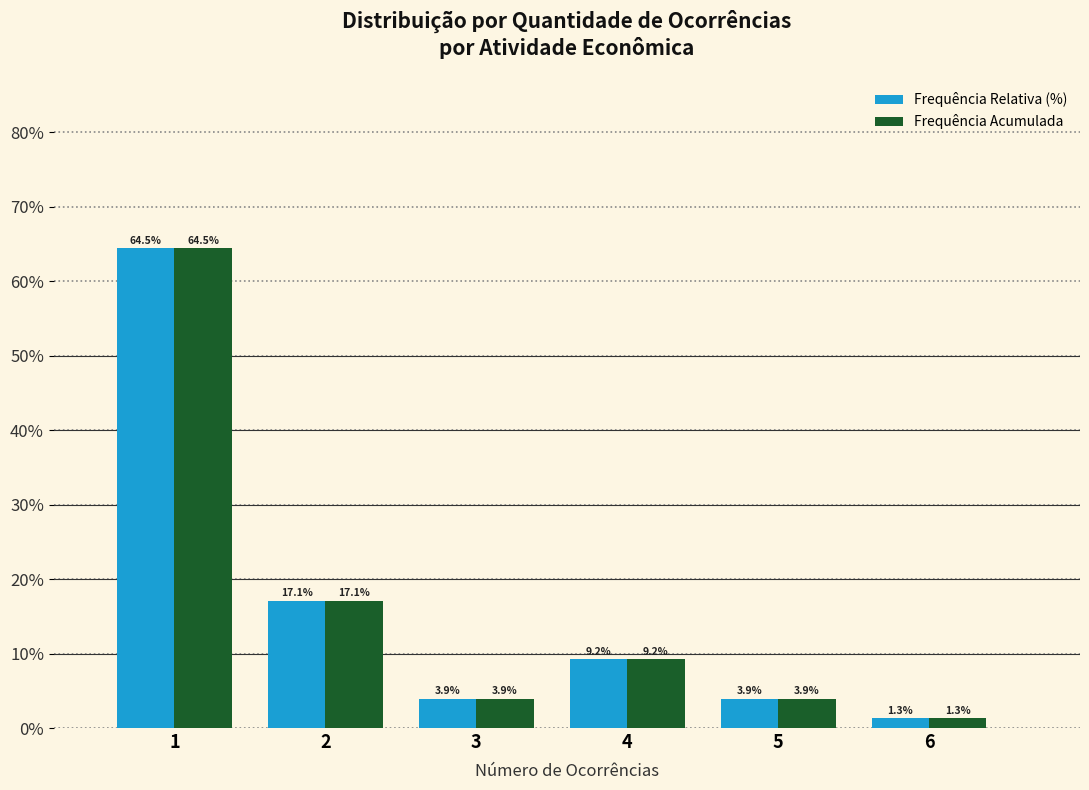

Reading left to right, transcribe all the data shown in this chart.

Frequência Relativa (%): 1=64.5	2=17.1	3=3.9	4=9.2	5=3.9	6=1.3
Frequência Acumulada: 1=64.5	2=17.1	3=3.9	4=9.2	5=3.9	6=1.3